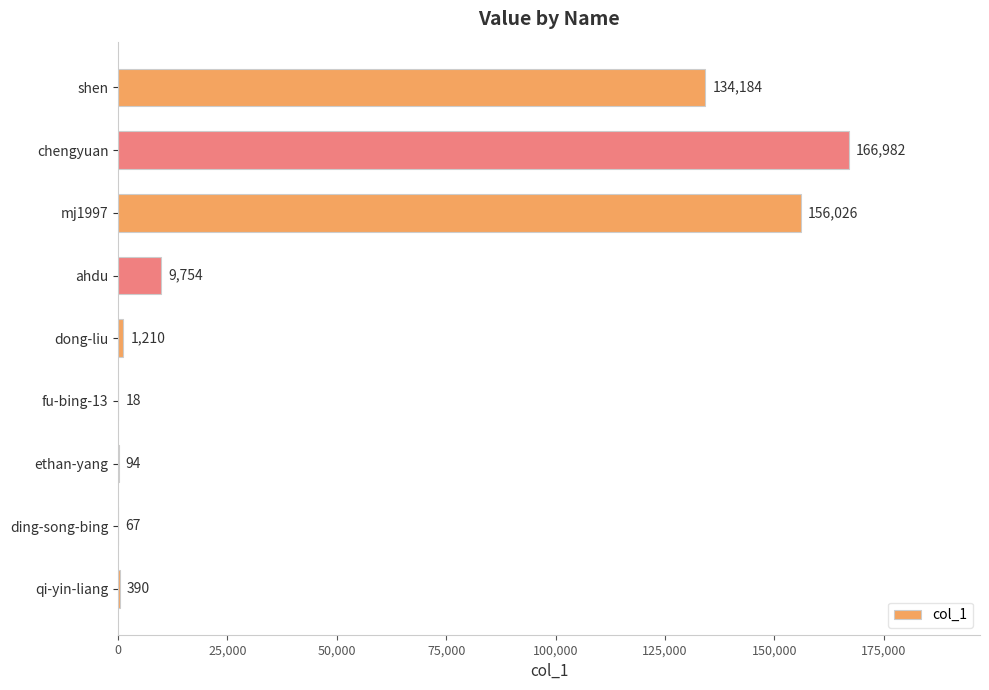

Count the number of categories in the chart.

9